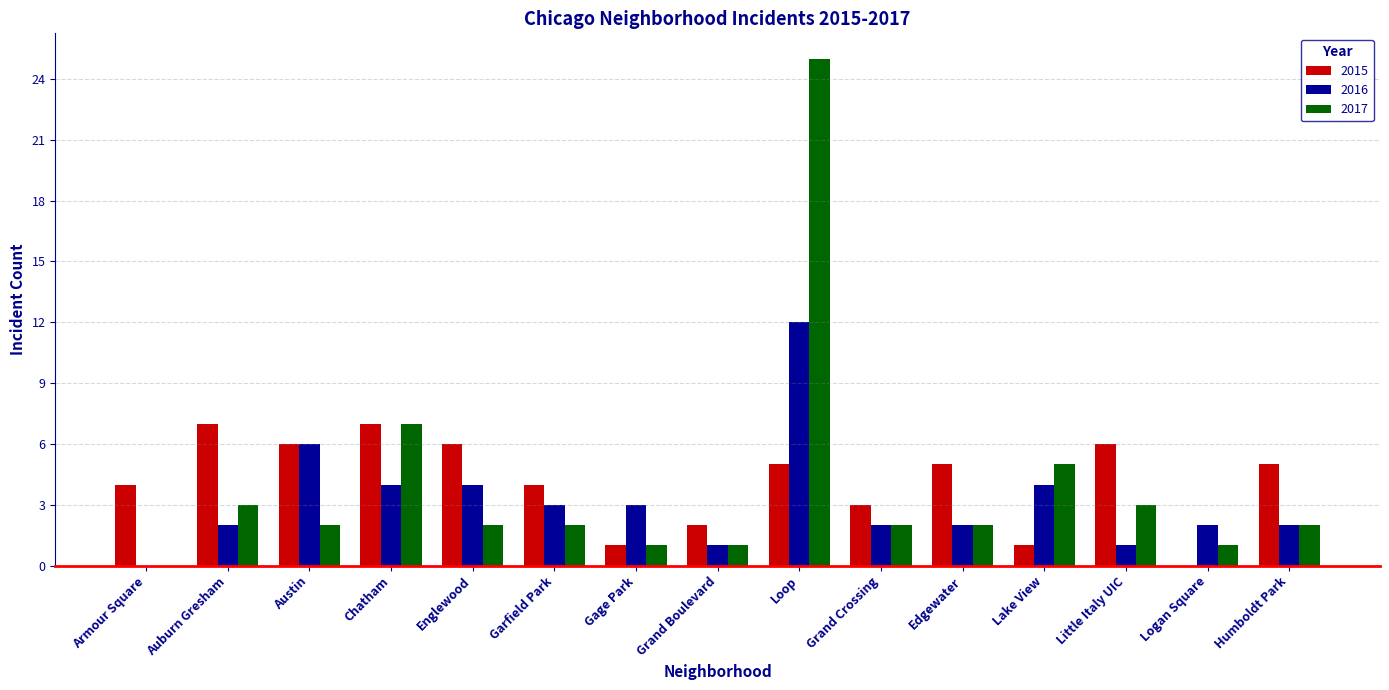

At which category is the sum across all series the highest?

Loop